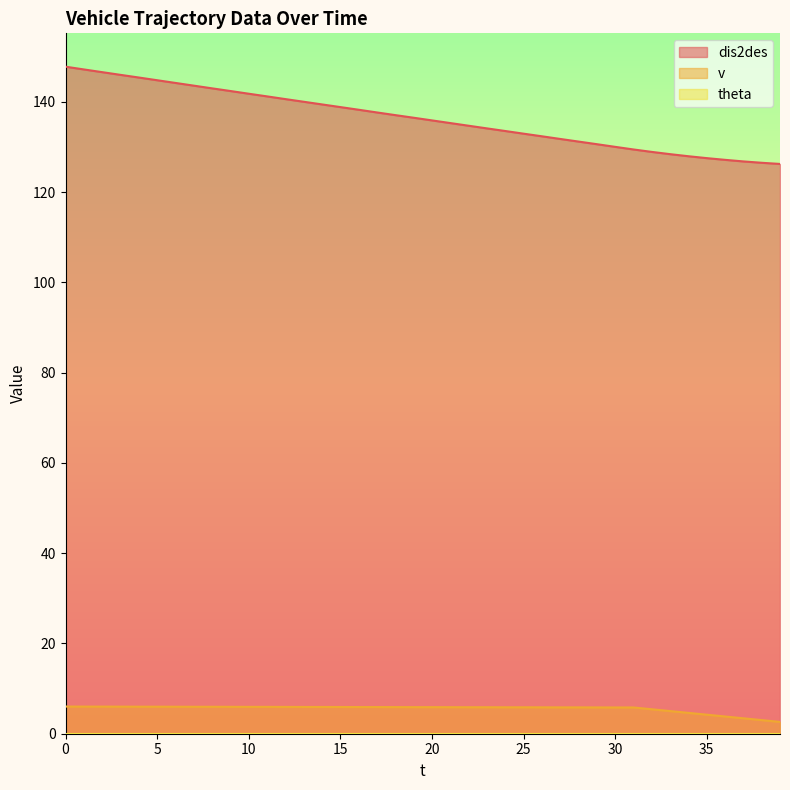

Between 7 and 31, which is larger?

7